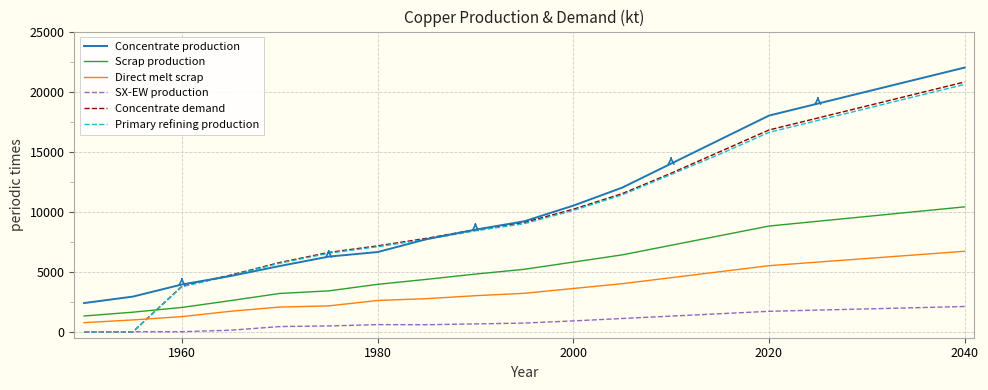

True or false: Direct melt scrap and SX-EW production intersect in this chart.

False